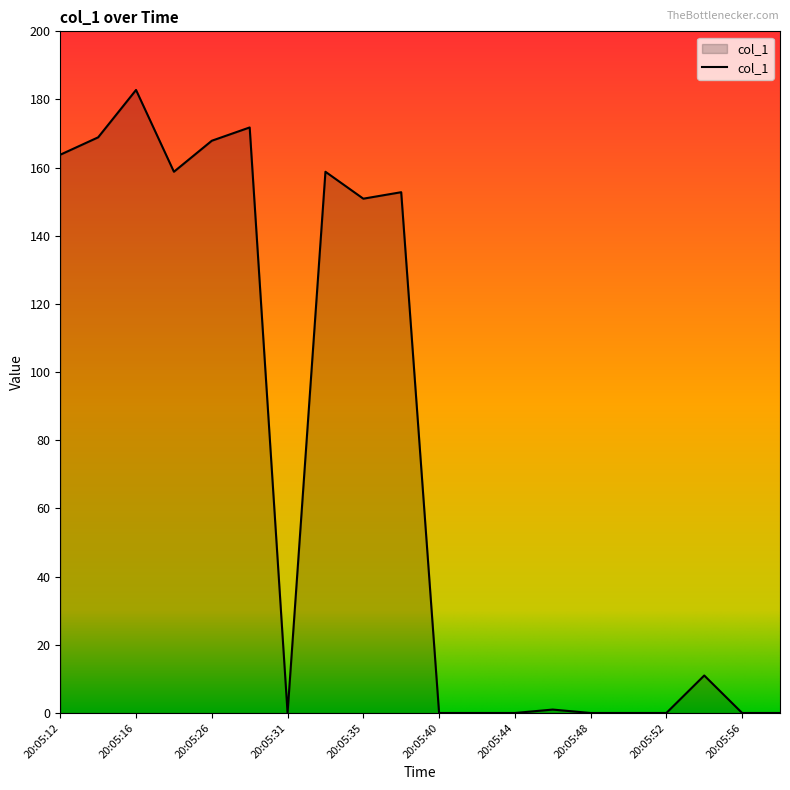

What is the greatest value displayed?

182.8